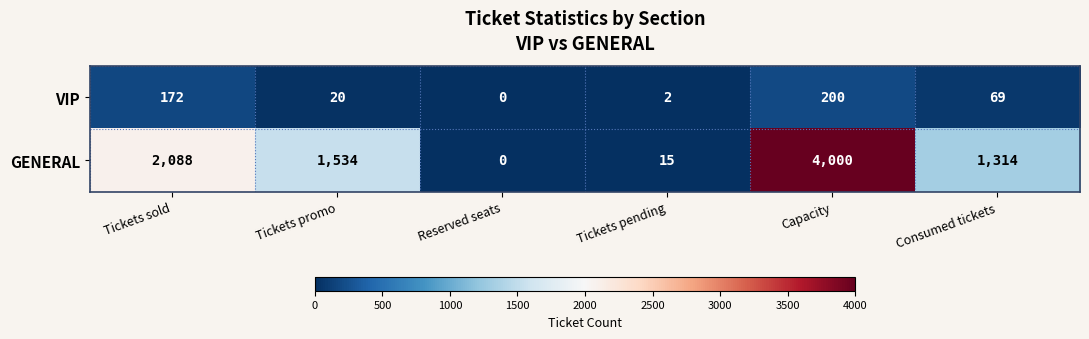

Count the number of categories in the chart.

6